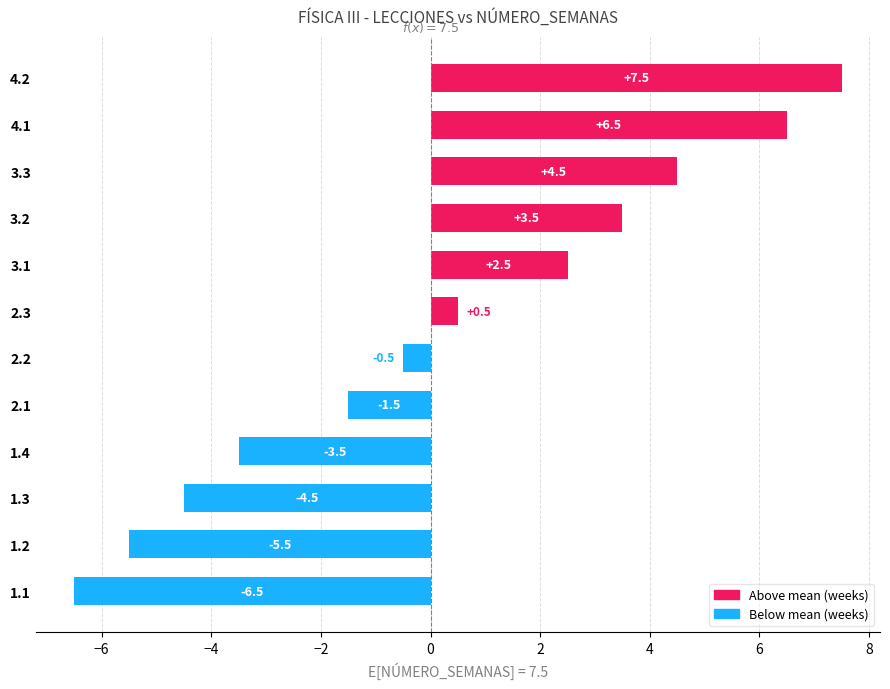

Reading top to bottom, transcribe all the data shown in this chart.

7.5	6.5	4.5	3.5	2.5	0.5	-0.5	-1.5	-3.5	-4.5	-5.5	-6.5